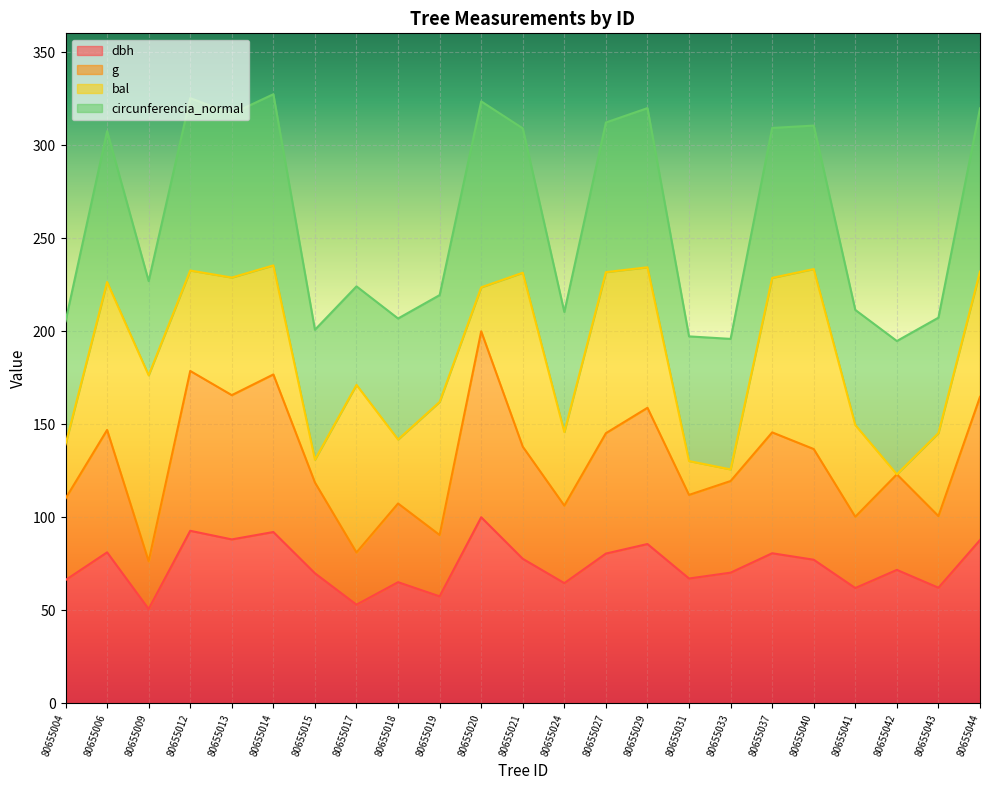

What is the total value across all series at 80655013?

317.0